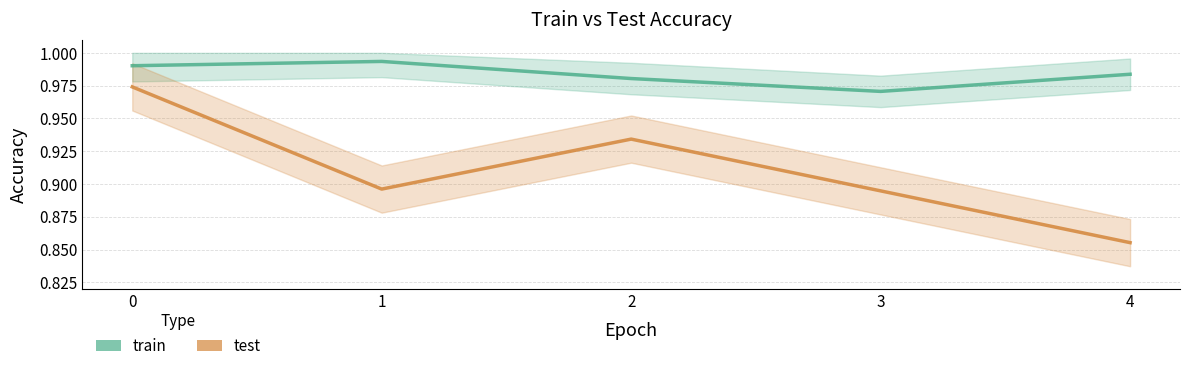

In test, how many points are lower than both neighbors (excluding endpoints)?

1